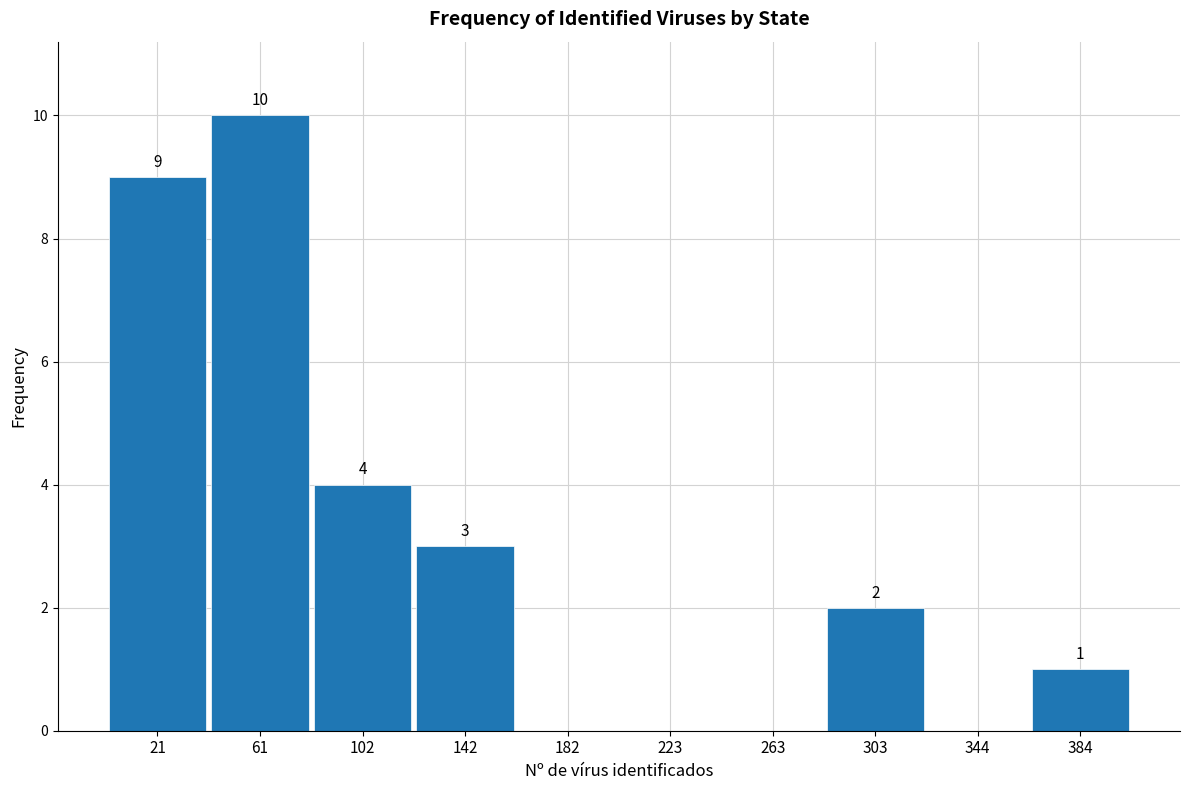

Which range on the x-axis has the tallest bar?

40 to 80